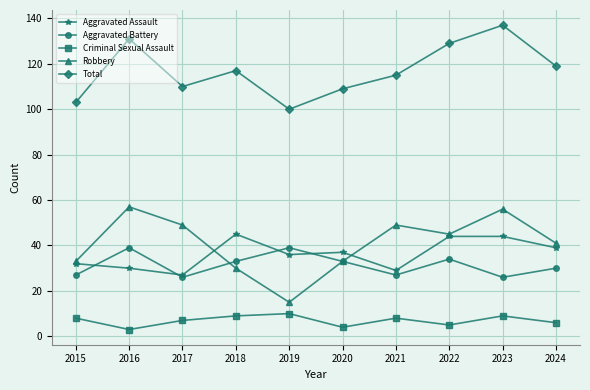

What is the difference between the second highest and minimum values in the Criminal Sexual Assault series?

6